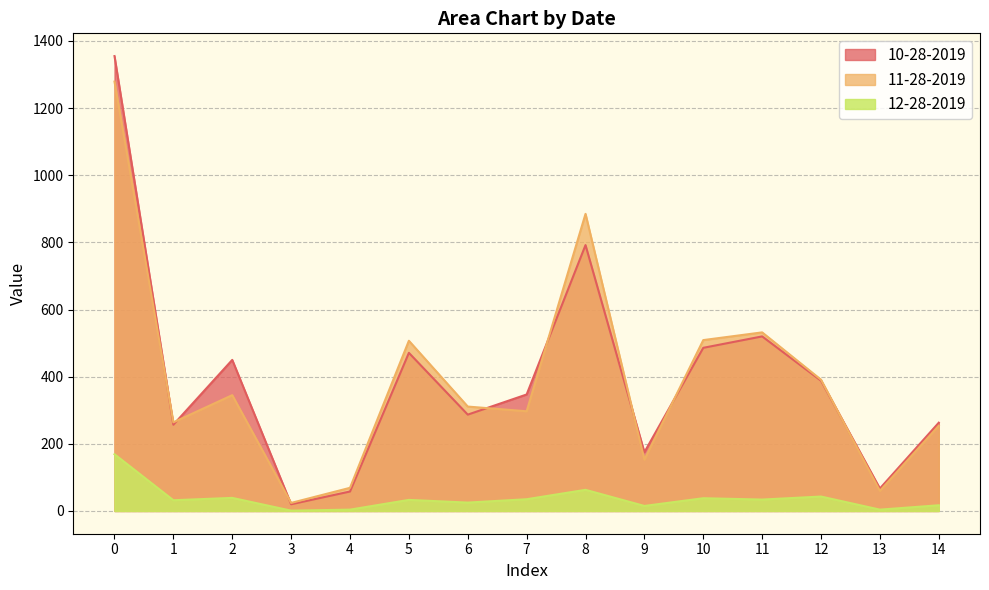

How many lines are shown in the chart?

3